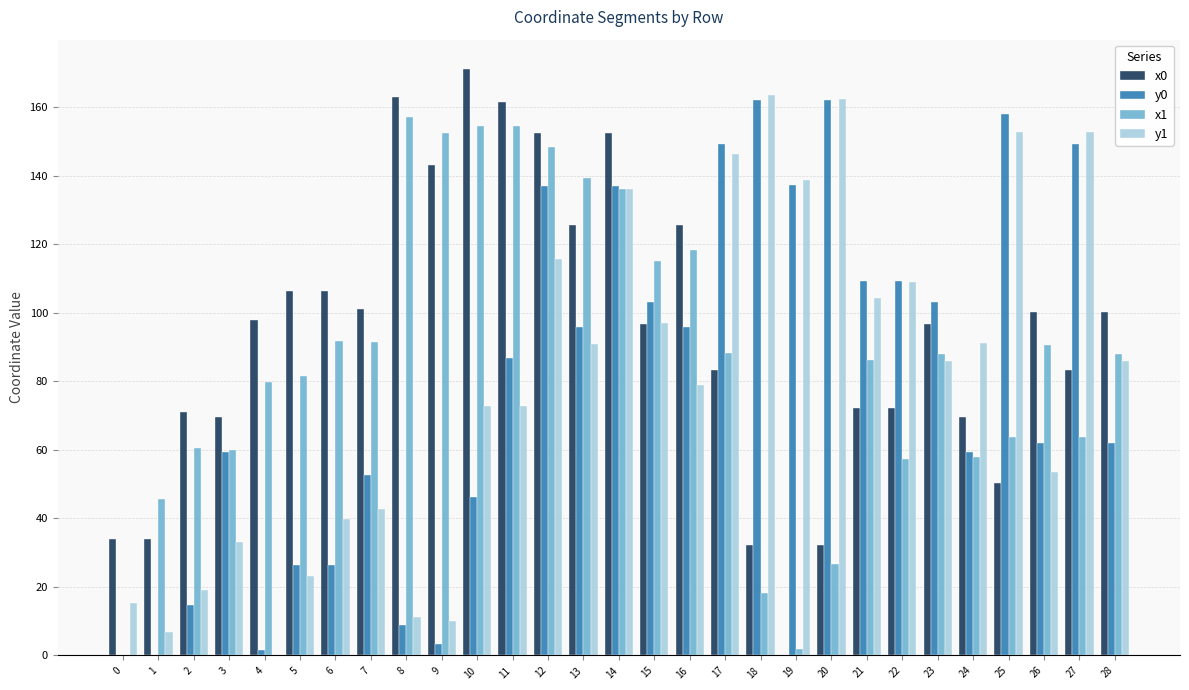

What is the highest value of the y0 series?

162.1